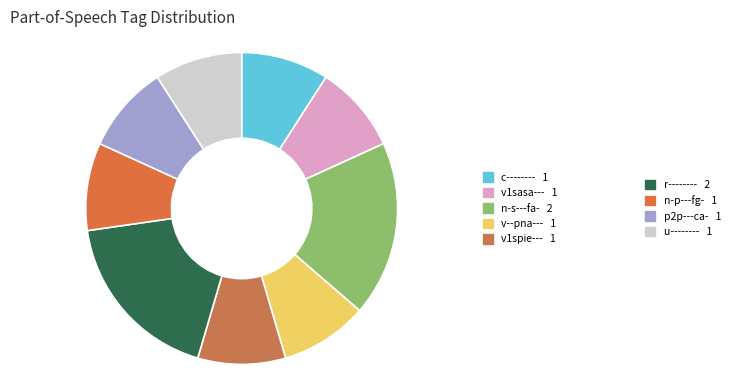

Rank the categories by value from highest to lowest.

n-s---fa-, r--------, c--------, v1sasa---, v--pna---, v1spie---, n-p---fg-, p2p---ca-, u--------